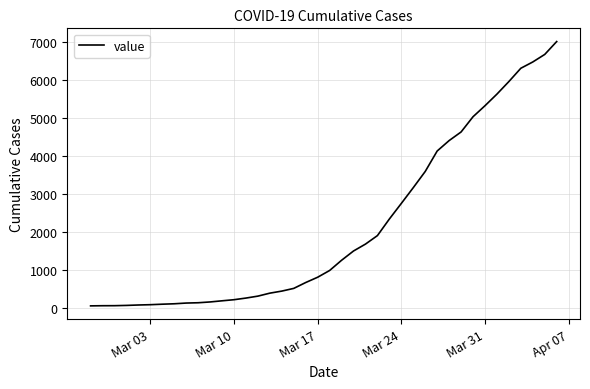

What is the maximum value shown in the chart?

7004